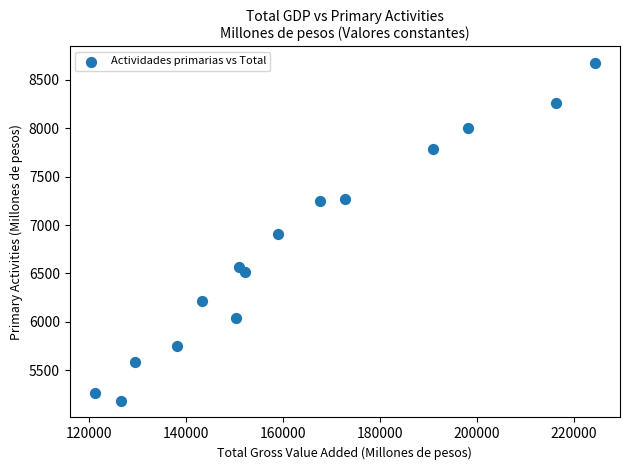

What is the range of Y values (max minus min)?

3484.6